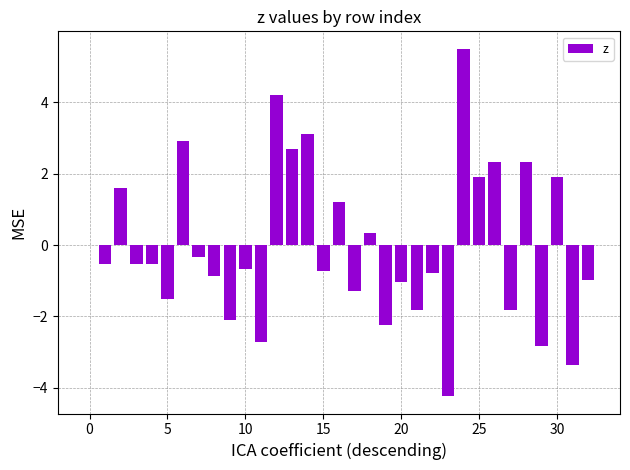

How many distinct data groups are displayed?

1